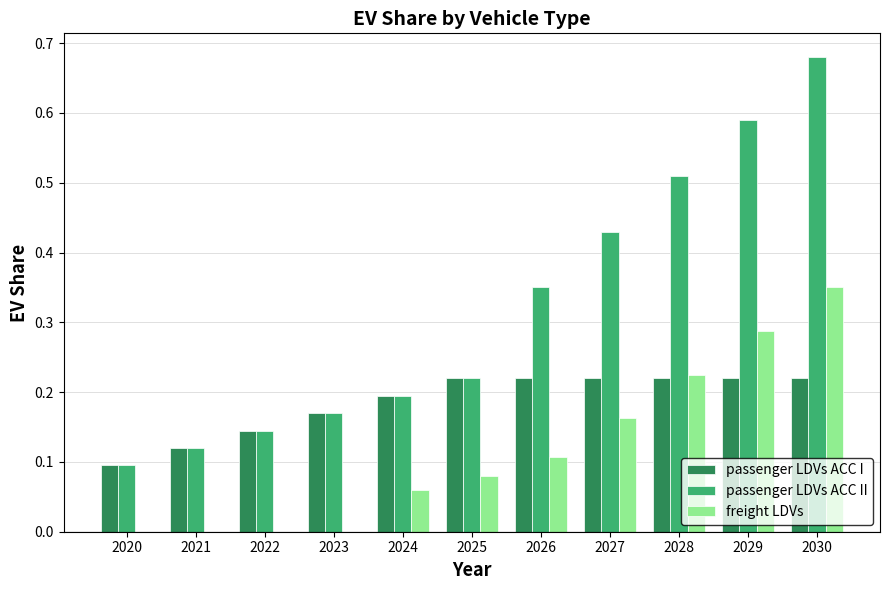

What is the total value across all series at 2030?

1.3